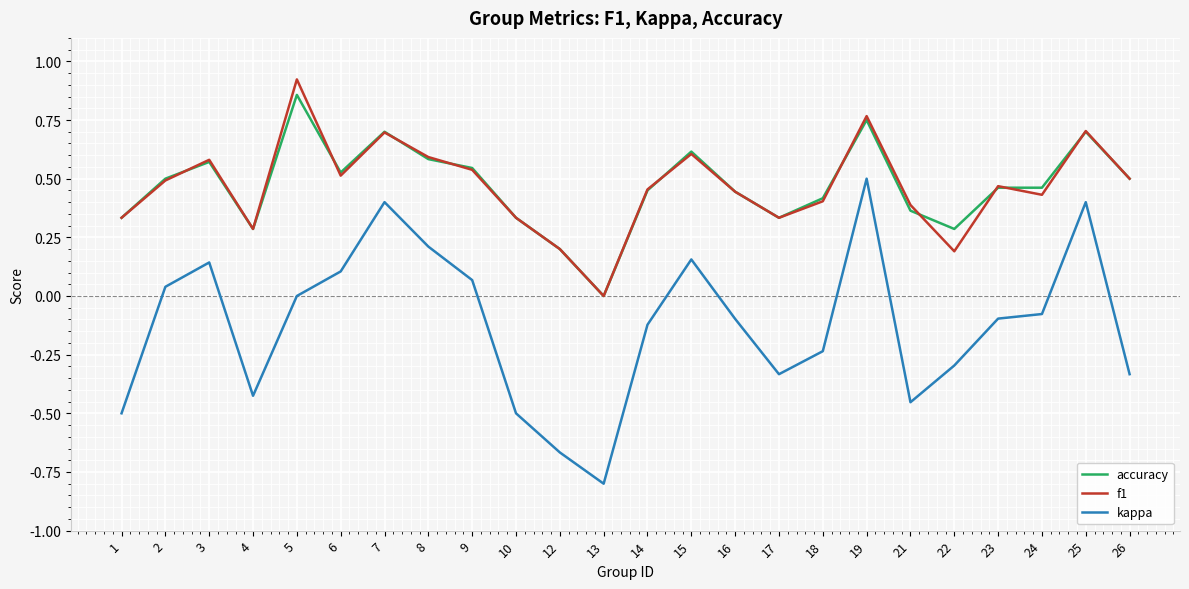

Is this an area chart (filled region under the line)?

No